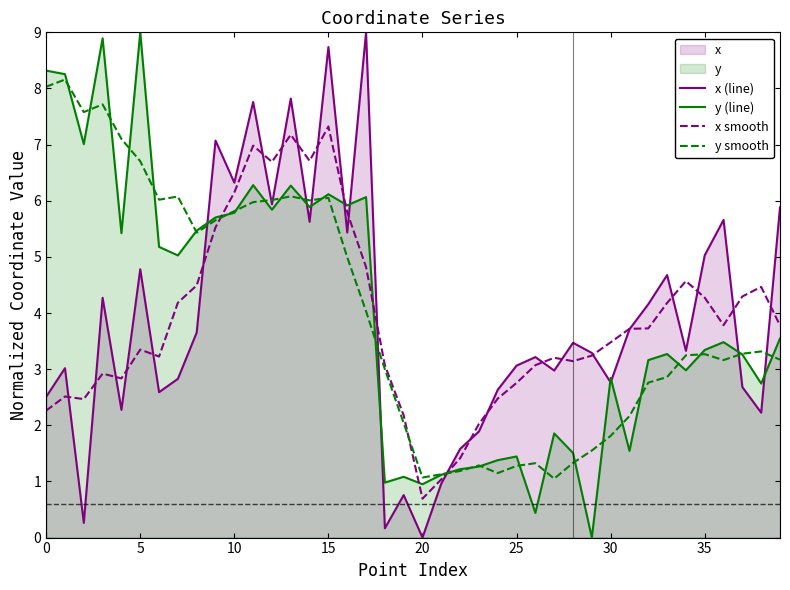

What is the greatest value displayed?

9.0